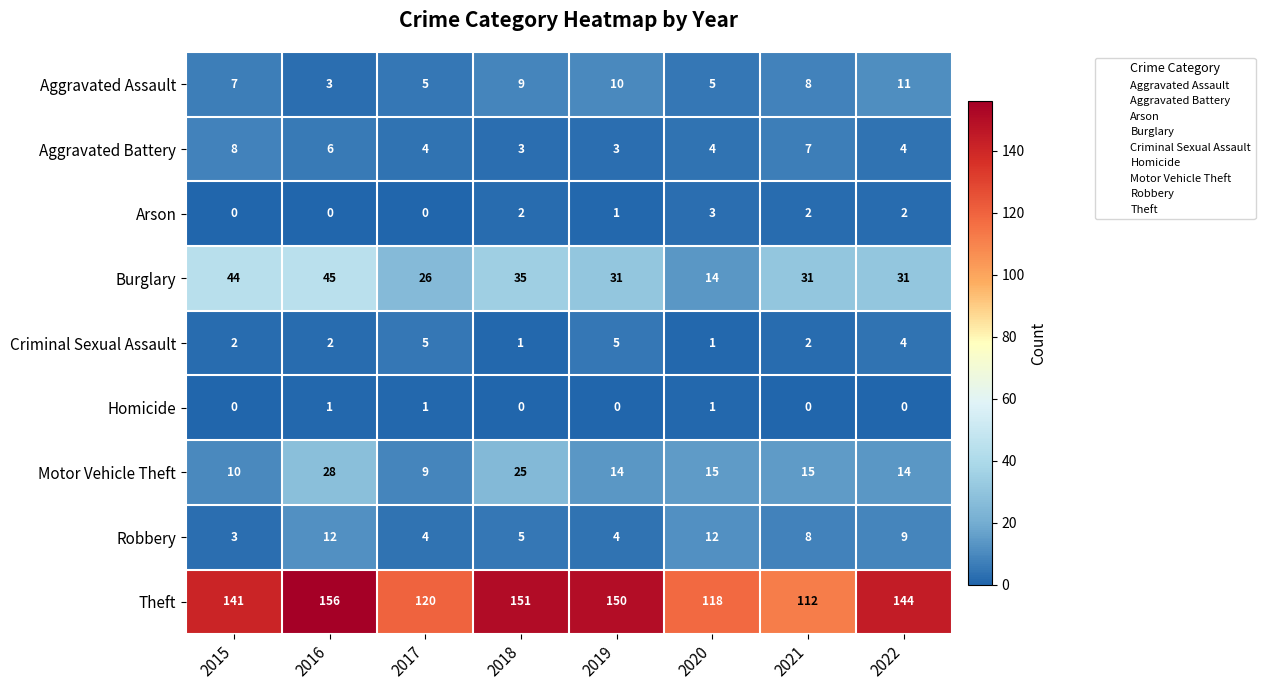

Which series has the largest total across all categories?

Theft